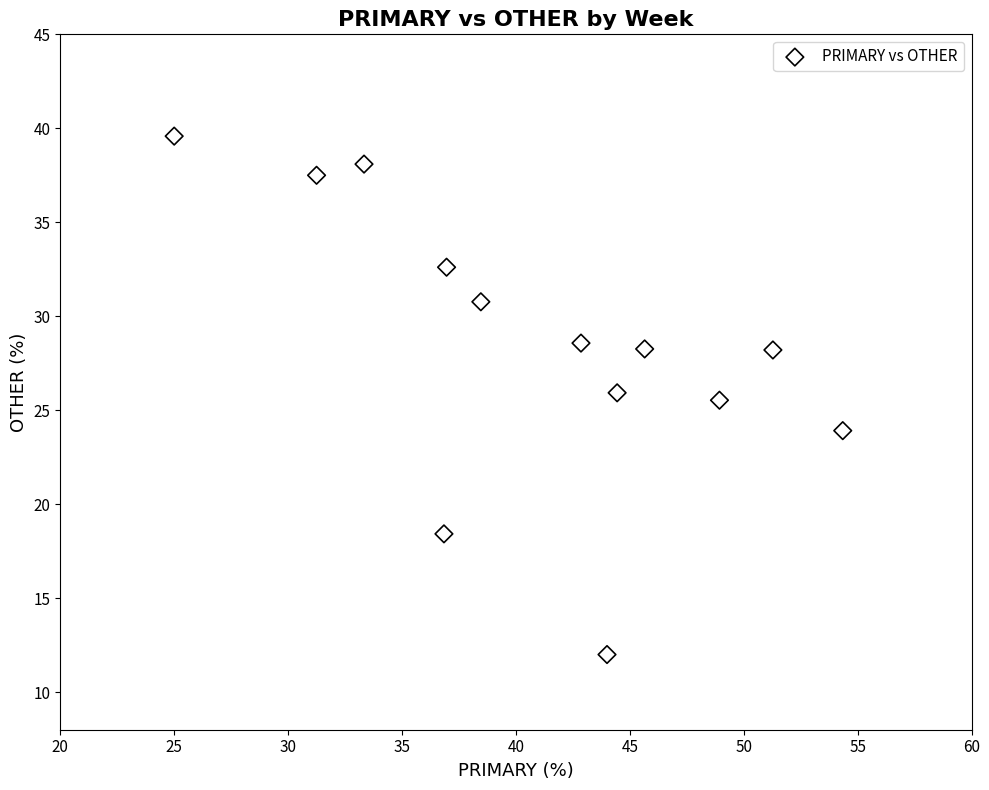

What is the range of X values (max minus min)?

29.3